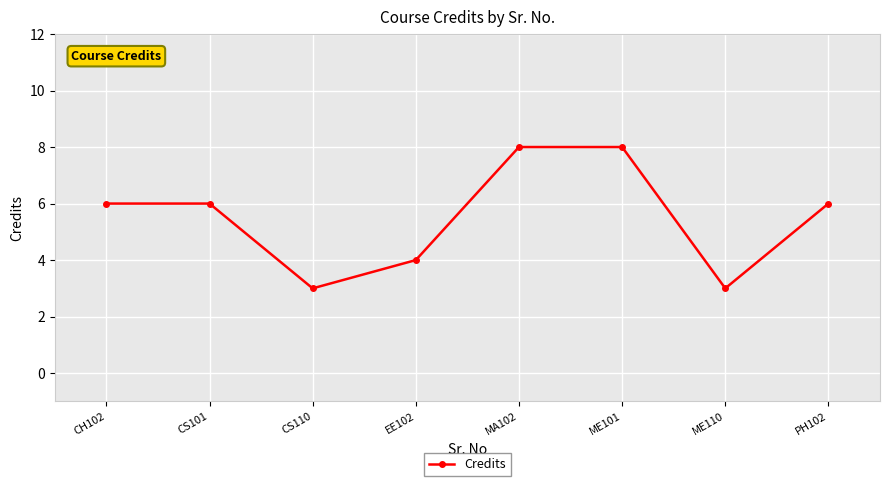

What is the difference between the second highest and minimum values?

5